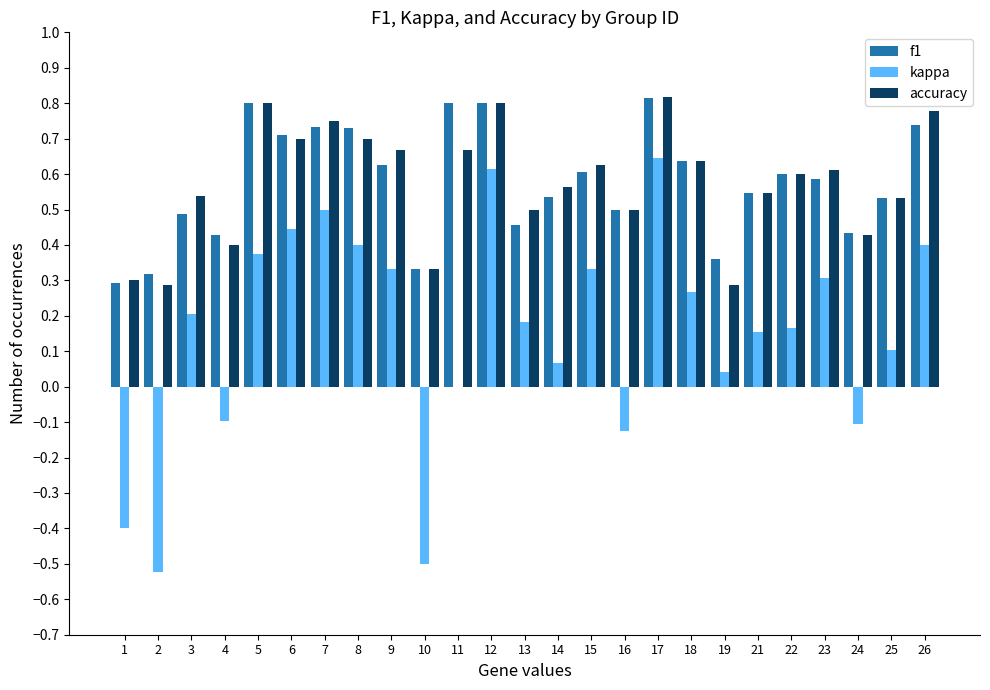

What are all the series names shown in the legend?

f1, kappa, accuracy